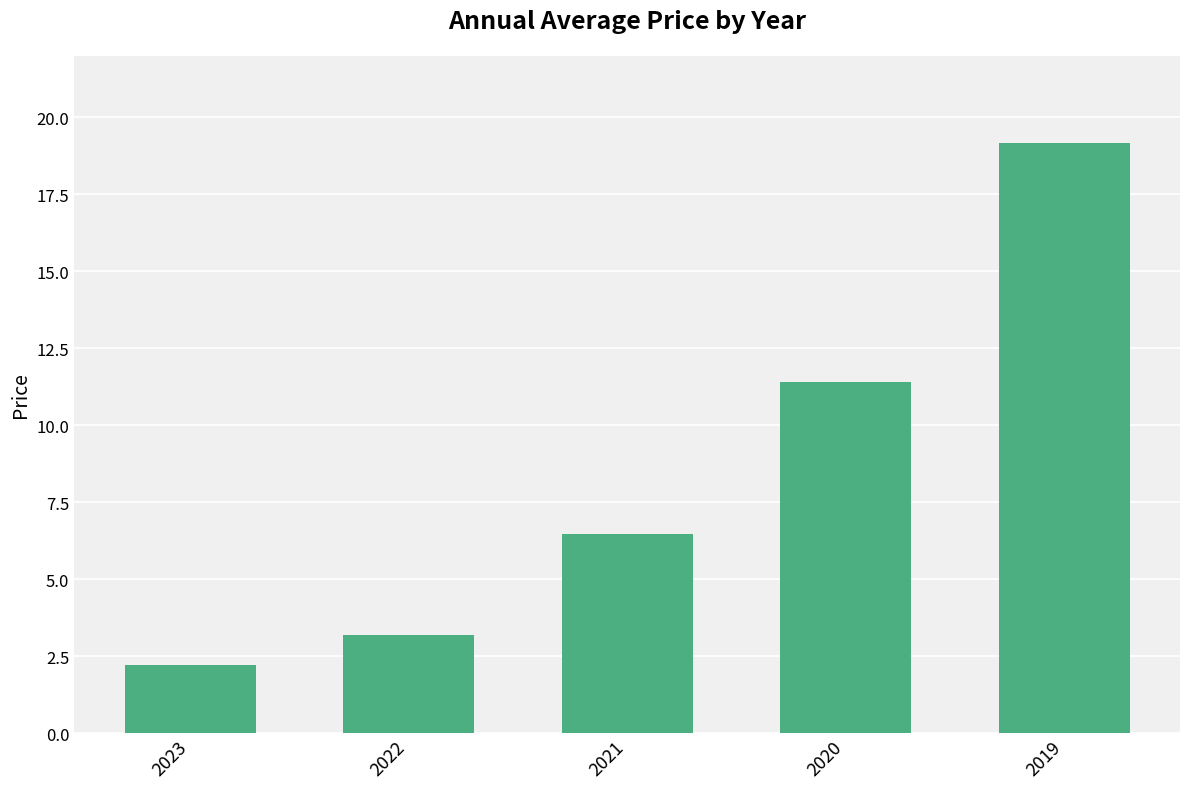

The value at 2020 is 19.0. True or false?

False